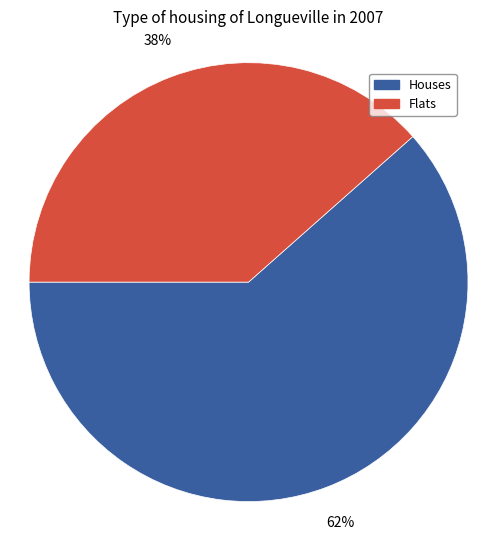

How many slices are in this pie chart?

2